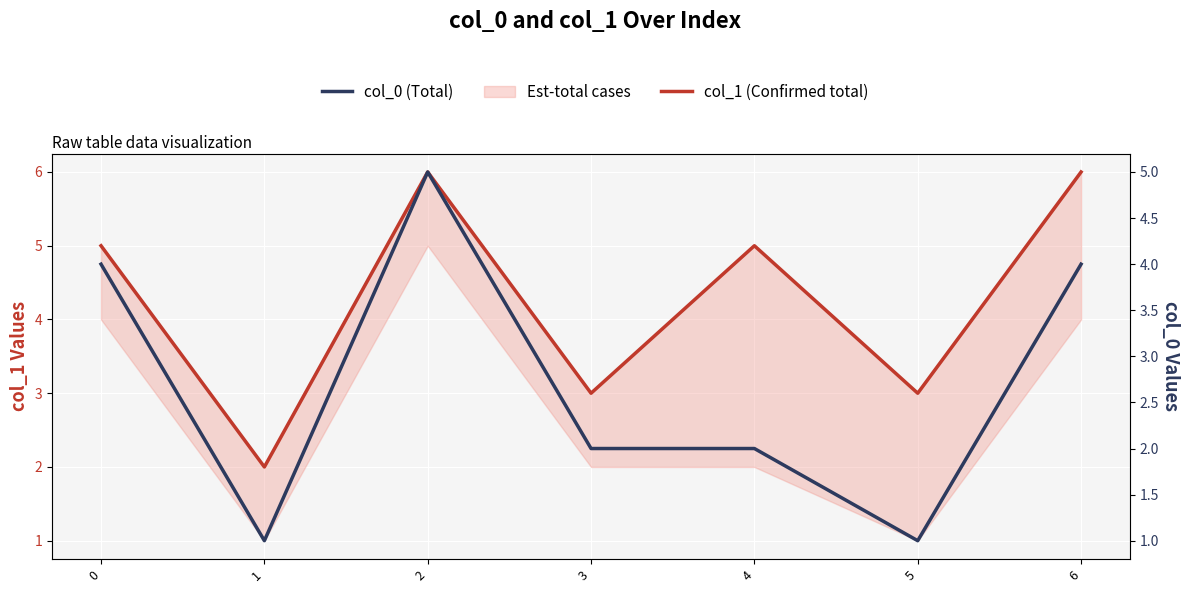

Between 2 and 1, which is larger?

2